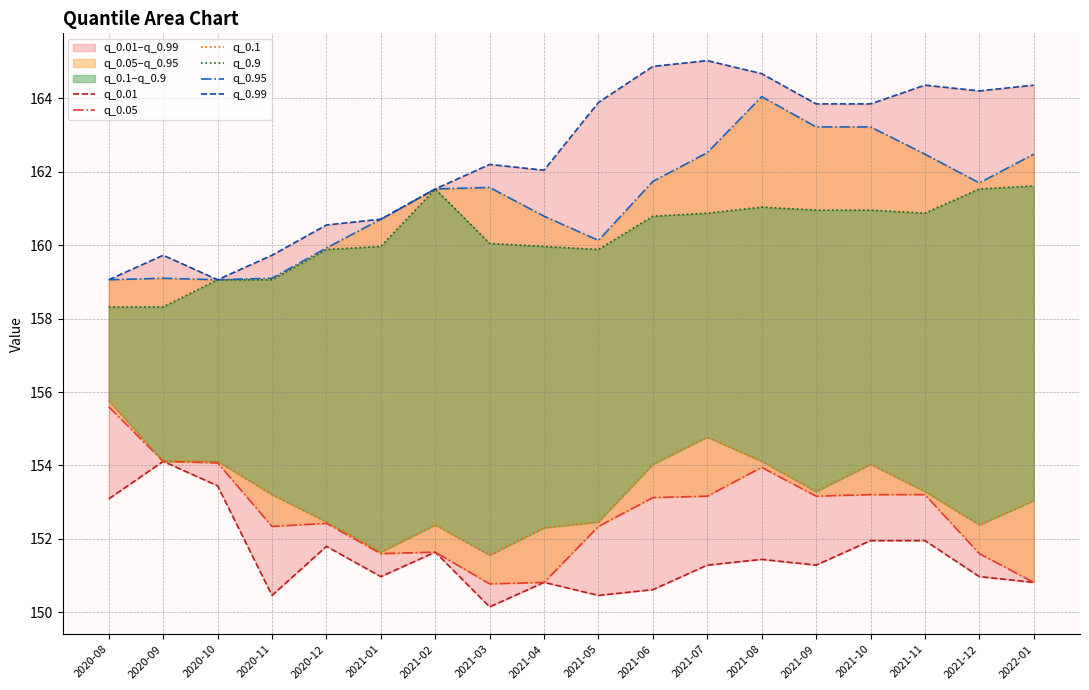

What is the minimum value shown in the chart?

150.1